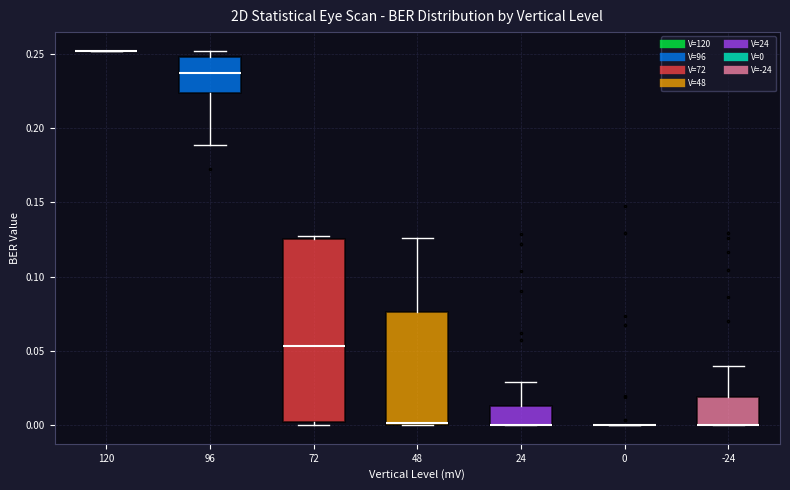

Where is the lower edge of the box at x = 24 on the y-axis? The values are not printed on the chart, so give them approximately, as read against the axis.

0.000